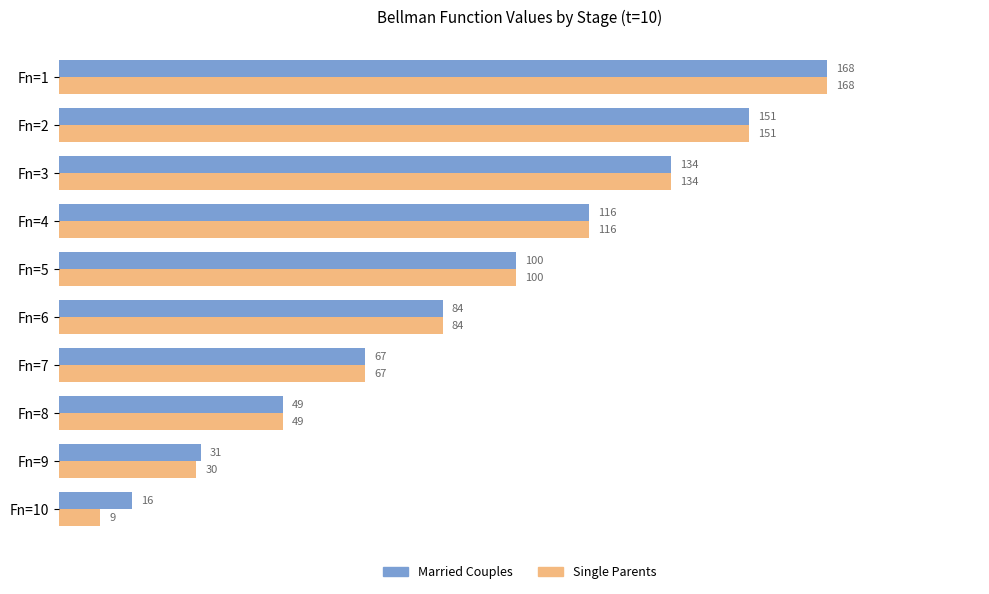

Rank the series by their average value, from lowest to highest.

Single Parents, Married Couples